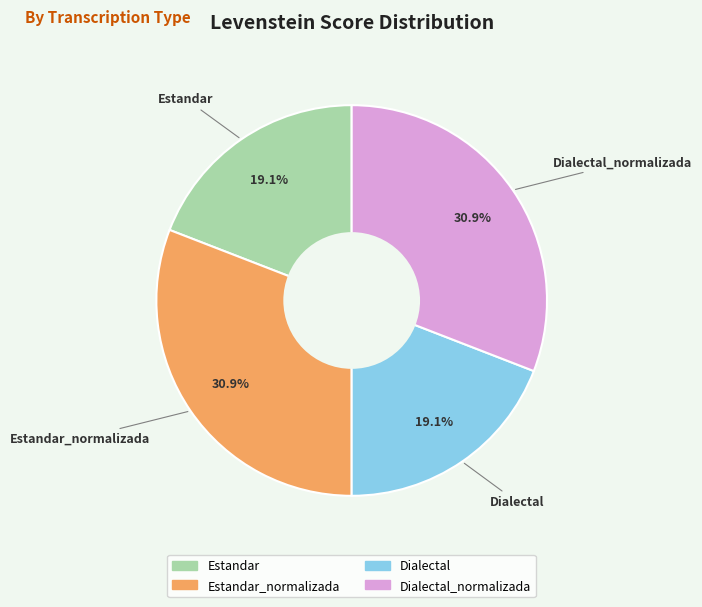

Is there a majority slice in this chart?

No